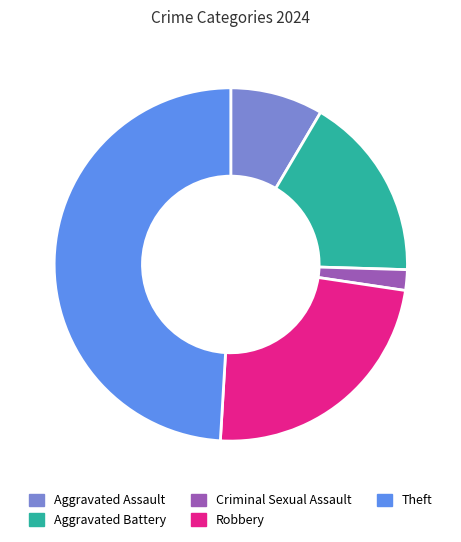

What is the ratio of the value at Theft to the value at Criminal Sexual Assault?

26.0